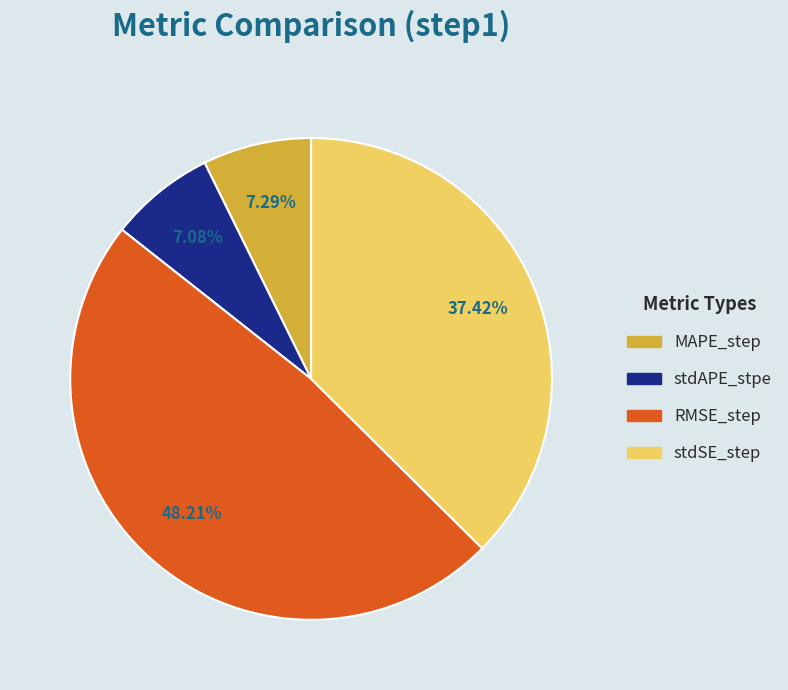

How many slices are in this pie chart?

4